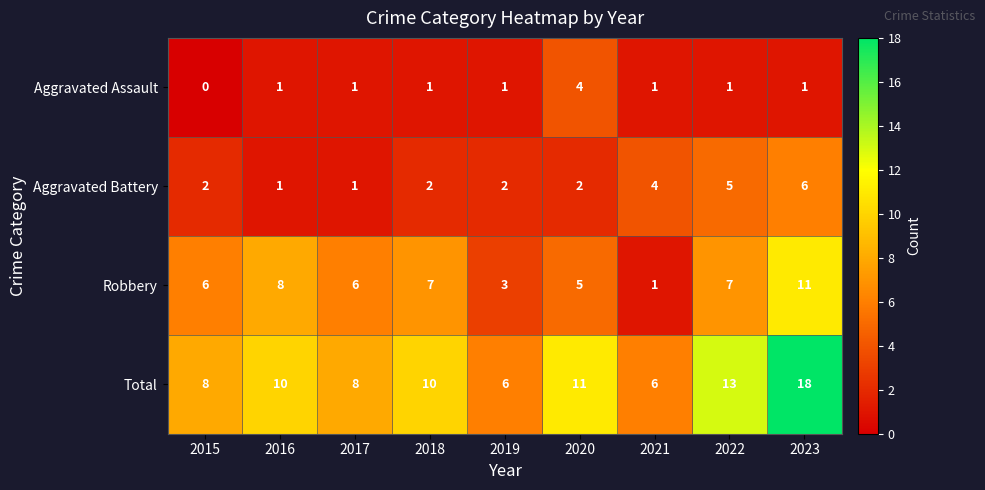

What is the approximate value of Aggravated Battery at 2021?

4